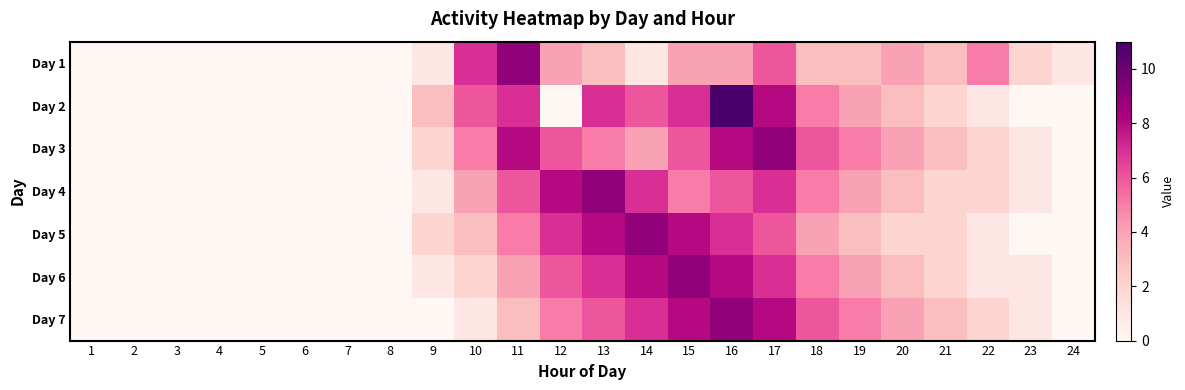

Reading left to right, list all the values displayed in this chart.

Day 1: 1=0	2=0	3=0	4=0	5=0	6=0	7=0	8=0	9=1	10=7	11=9	12=4	13=3	14=1	15=4	16=4	17=6	18=3	19=3	20=4	21=3	22=5	23=2	24=1
Day 2: 1=0	2=0	3=0	4=0	5=0	6=0	7=0	8=0	9=3	10=6	11=7	12=0	13=7	14=6	15=7	16=11	17=8	18=5	19=4	20=3	21=2	22=1	23=0	24=0
Day 3: 1=0	2=0	3=0	4=0	5=0	6=0	7=0	8=0	9=2	10=5	11=8	12=6	13=5	14=4	15=6	16=8	17=9	18=6	19=5	20=4	21=3	22=2	23=1	24=0
Day 4: 1=0	2=0	3=0	4=0	5=0	6=0	7=0	8=0	9=1	10=4	11=6	12=8	13=9	14=7	15=5	16=6	17=7	18=5	19=4	20=3	21=2	22=2	23=1	24=0
Day 5: 1=0	2=0	3=0	4=0	5=0	6=0	7=0	8=0	9=2	10=3	11=5	12=7	13=8	14=9	15=8	16=7	17=6	18=4	19=3	20=2	21=2	22=1	23=0	24=0
Day 6: 1=0	2=0	3=0	4=0	5=0	6=0	7=0	8=0	9=1	10=2	11=4	12=6	13=7	14=8	15=9	16=8	17=7	18=5	19=4	20=3	21=2	22=1	23=1	24=0
Day 7: 1=0	2=0	3=0	4=0	5=0	6=0	7=0	8=0	9=0	10=1	11=3	12=5	13=6	14=7	15=8	16=9	17=8	18=6	19=5	20=4	21=3	22=2	23=1	24=0